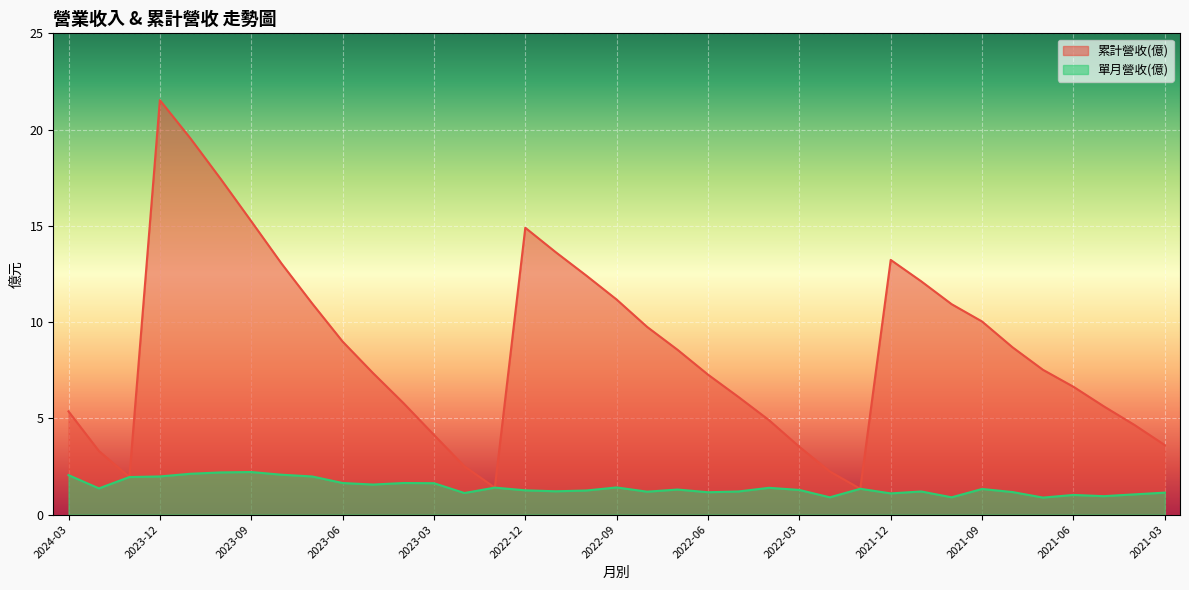

The value of 累計營收(億) at 2023-06 is 9.0. True or false?

True